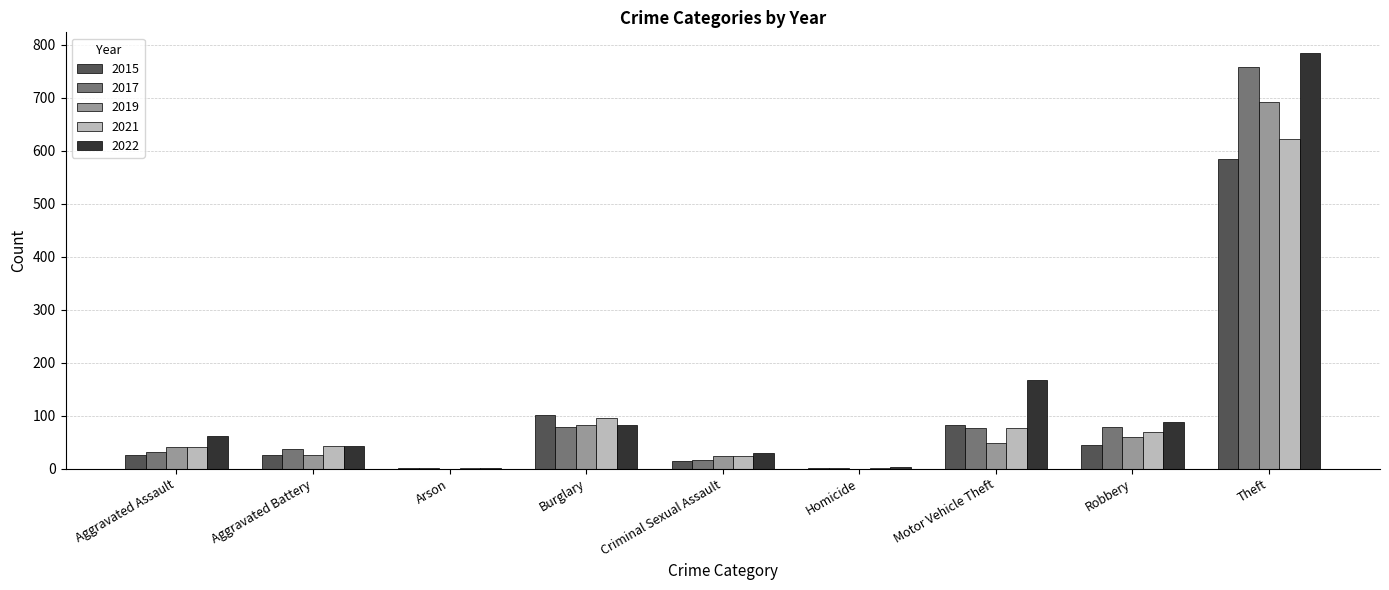

The value of 2017 at Aggravated Battery is 38. True or false?

True